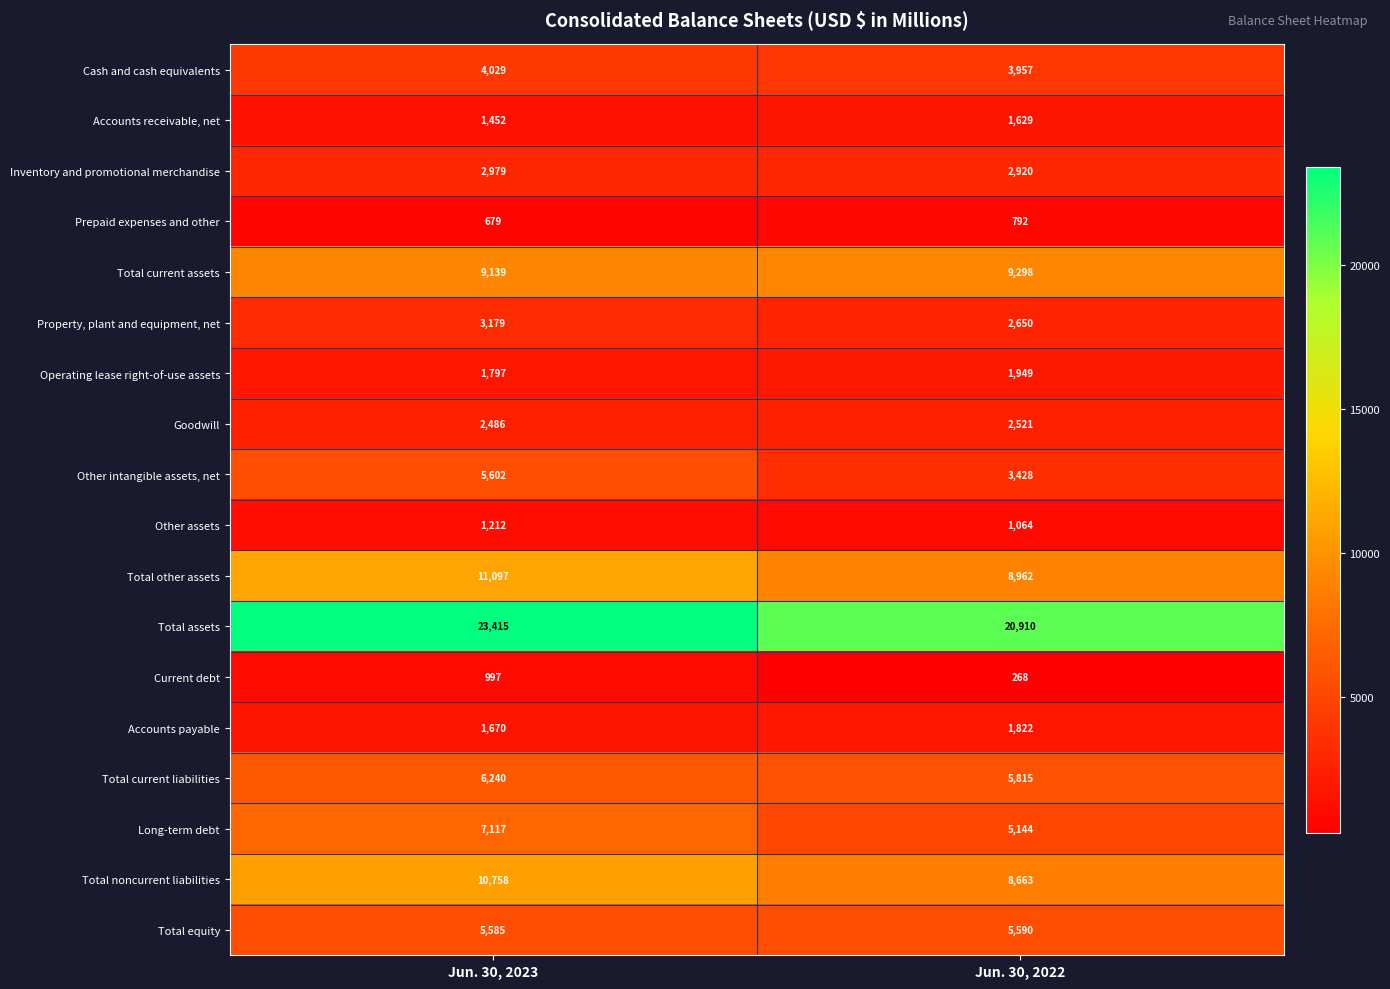

Is it true that Total other assets equals 11097 at Jun. 30, 2023?

True